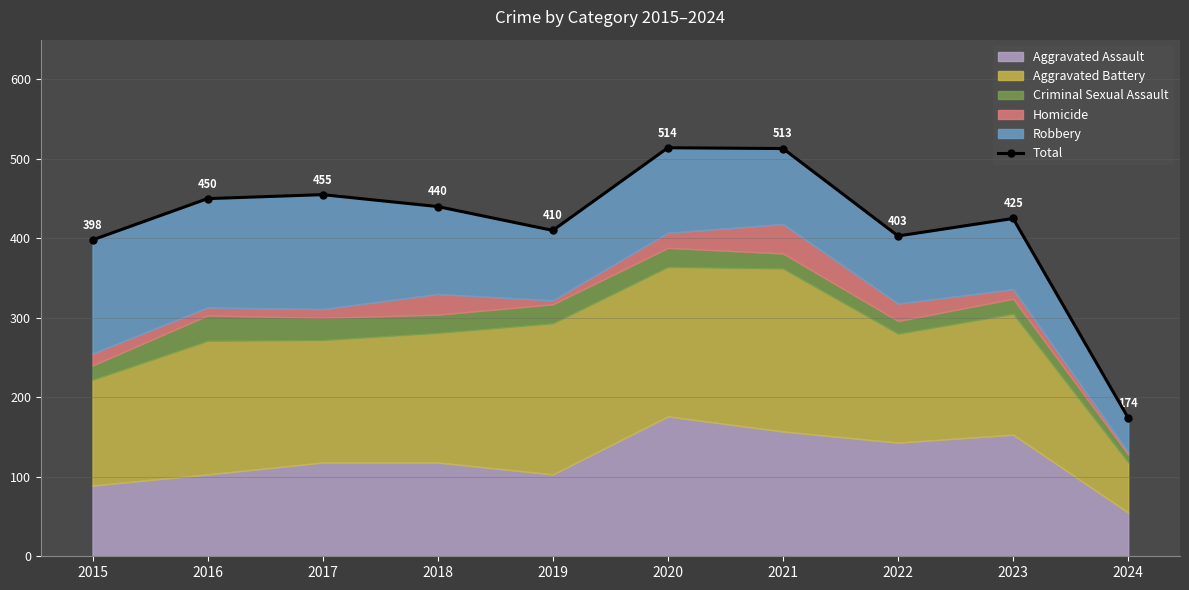

Is it true that the value at 2015 is 214?

False